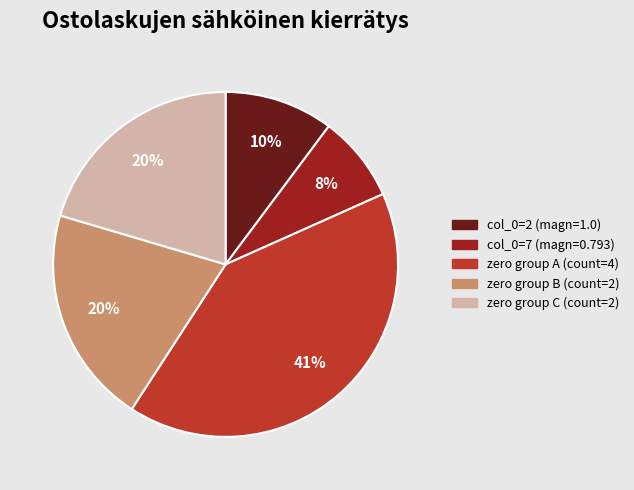

Is there a majority slice in this chart?

No